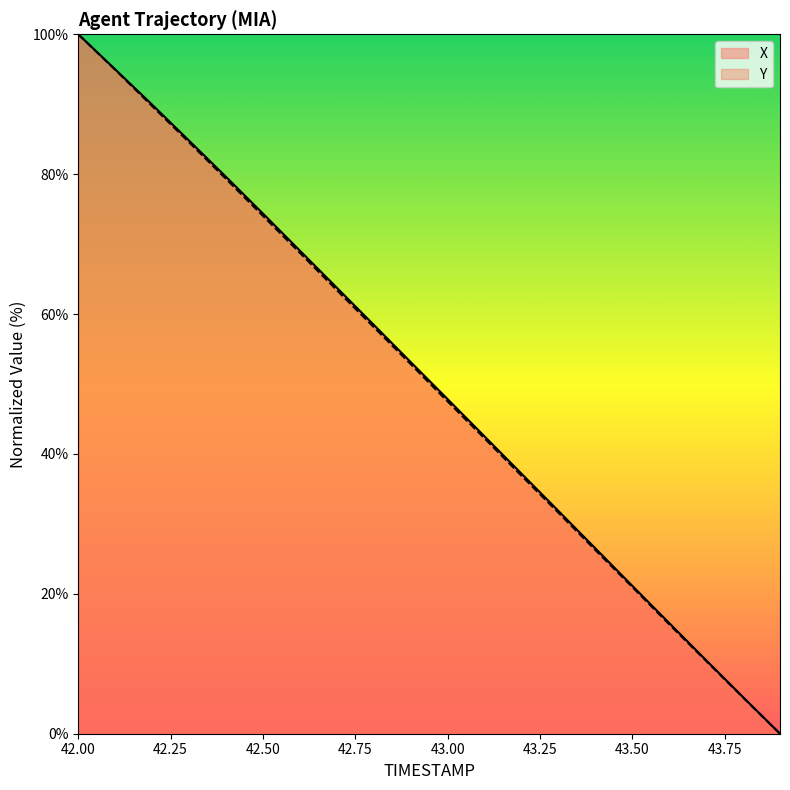

Which series has the largest total across all categories?

X